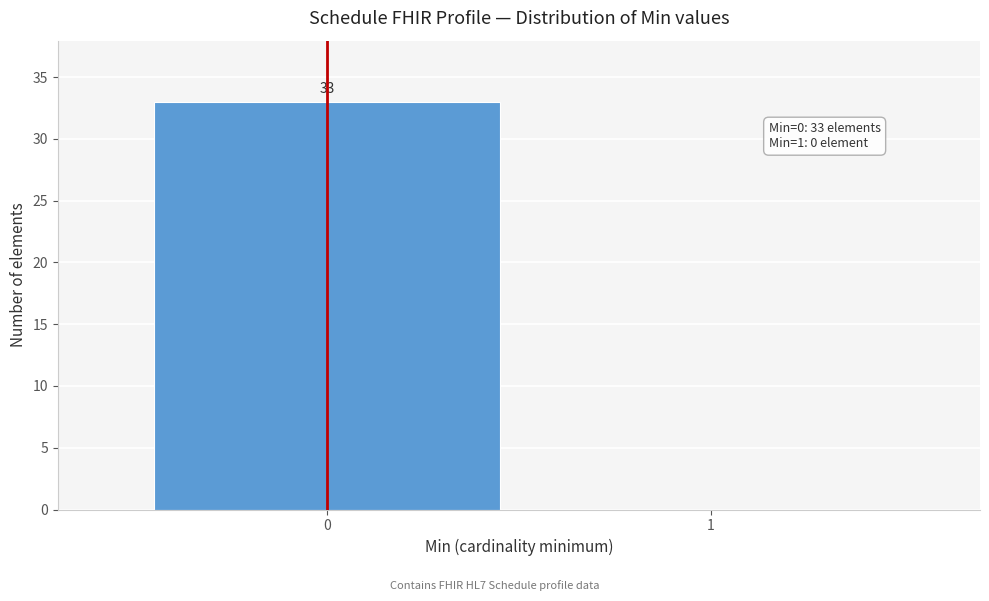

Reading left to right, transcribe all the data shown in this chart.

0=33	1=0